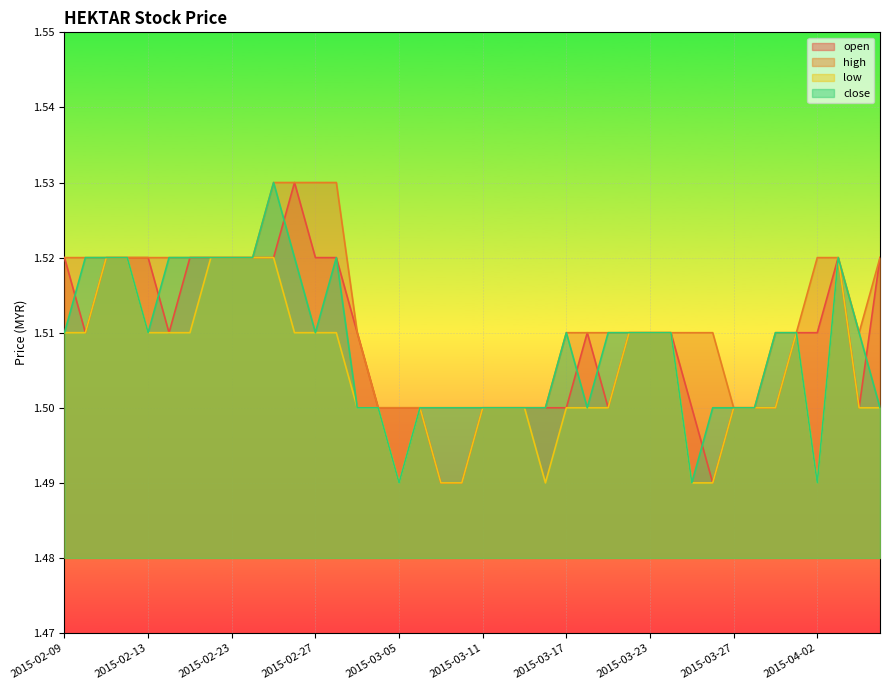

True or false: low has more than 1 interior local peaks.

True